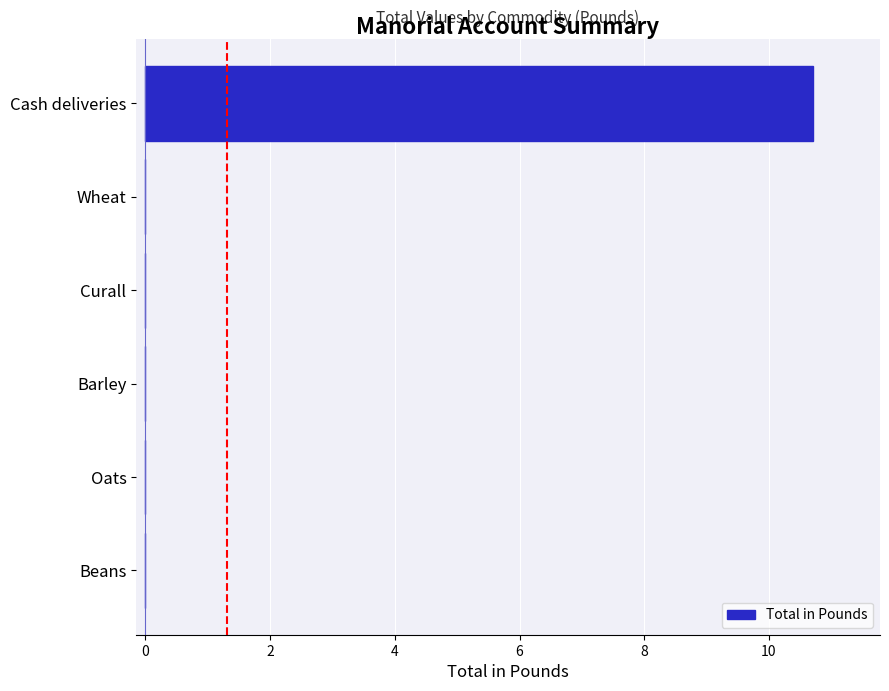

Does the chart contain stacked bars?

No